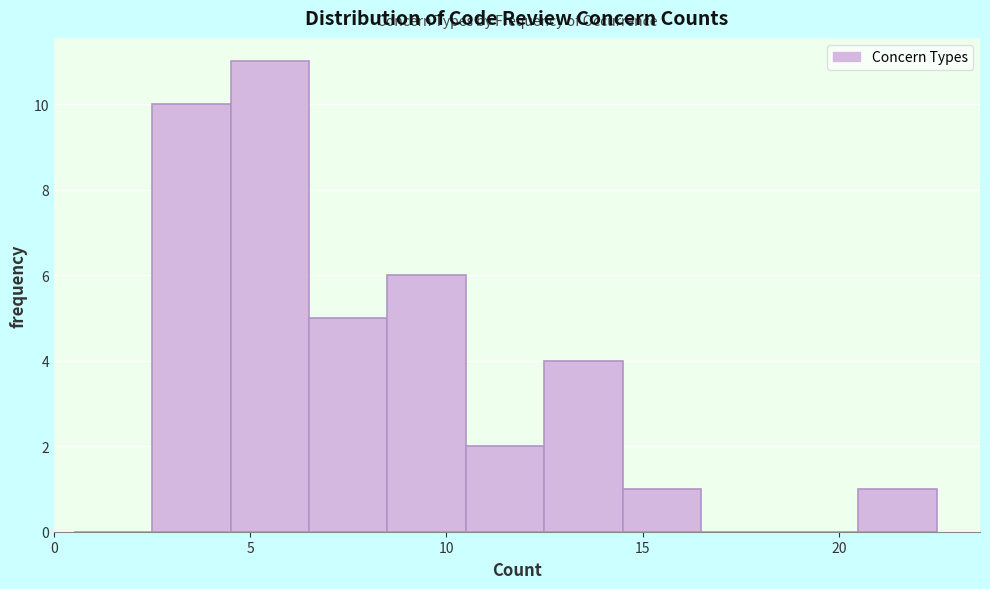

What is the height of the bar covering 4.5 to 6.5 on the x-axis? The values are not printed on the chart, so give them approximately, as read against the axis.

11